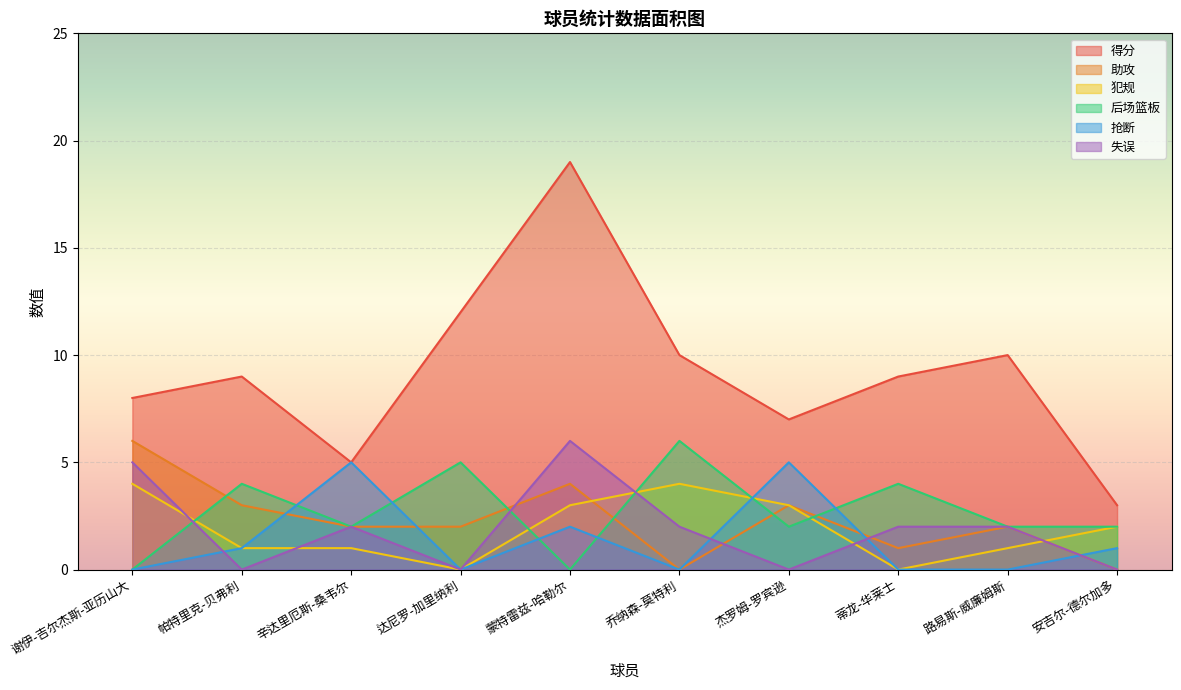

How many lines are shown in the chart?

6